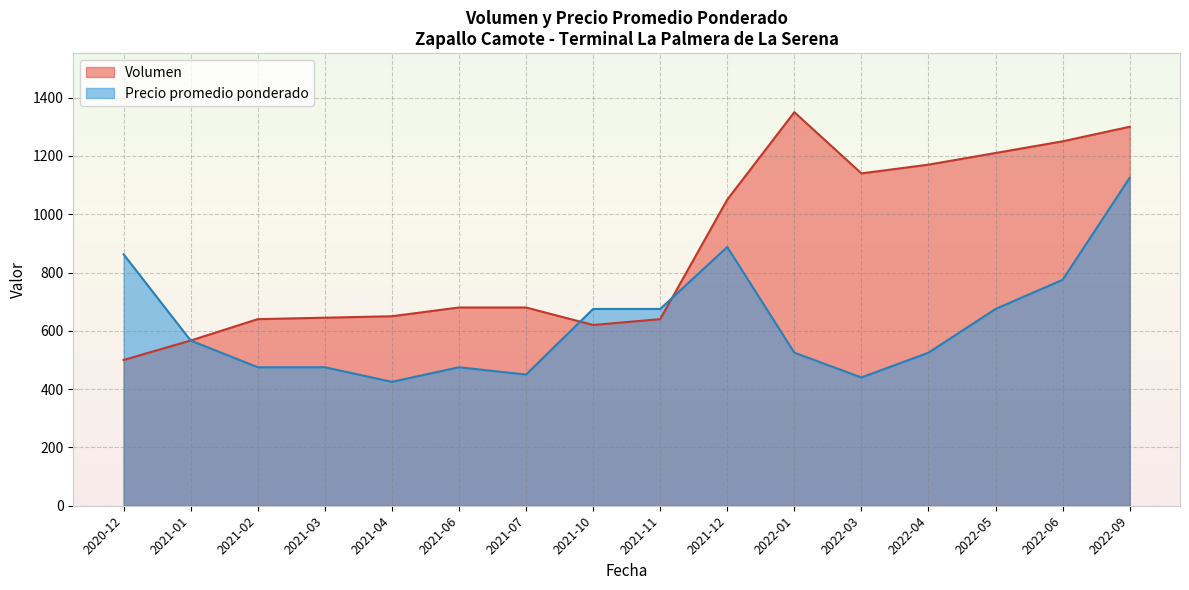

Which series has the largest range (max minus min)?

Volumen